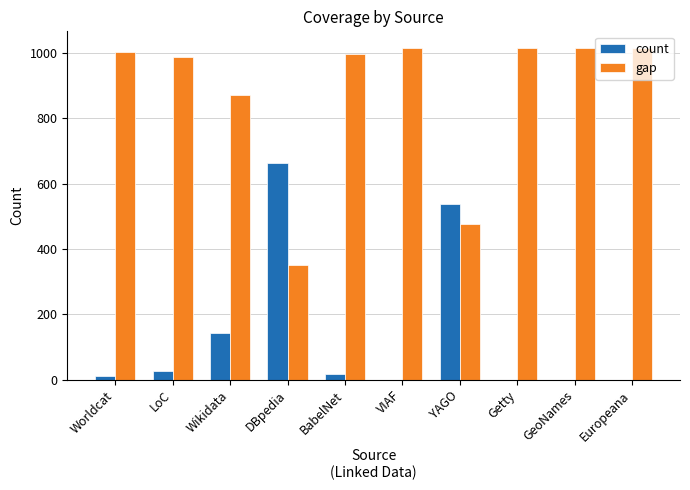

Reading right to left, list all the values displayed in this chart.

count: Europeana=0	GeoNames=0	Getty=0	YAGO=539	VIAF=0	BabelNet=18	DBpedia=664	Wikidata=143	LoC=28	Worldcat=11
gap: Europeana=1016	GeoNames=1016	Getty=1016	YAGO=477	VIAF=1016	BabelNet=998	DBpedia=352	Wikidata=873	LoC=988	Worldcat=1005